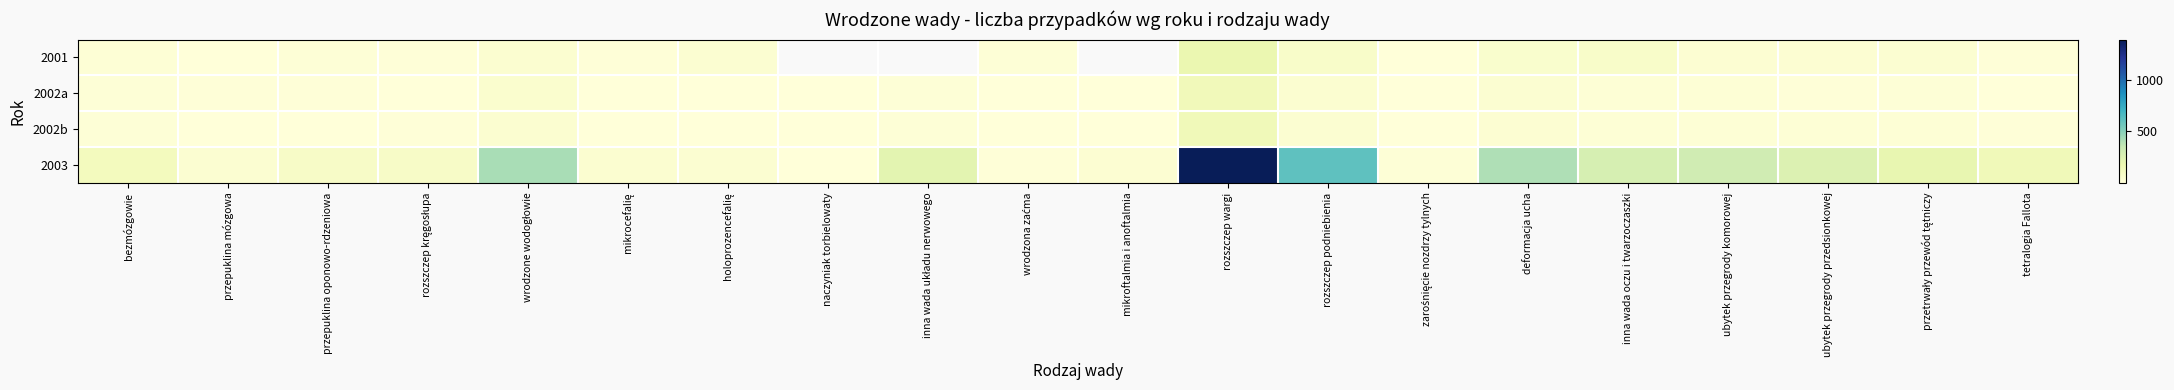

Rank the series by their average value, from lowest to highest.

2001, 2002a, 2002b, 2003